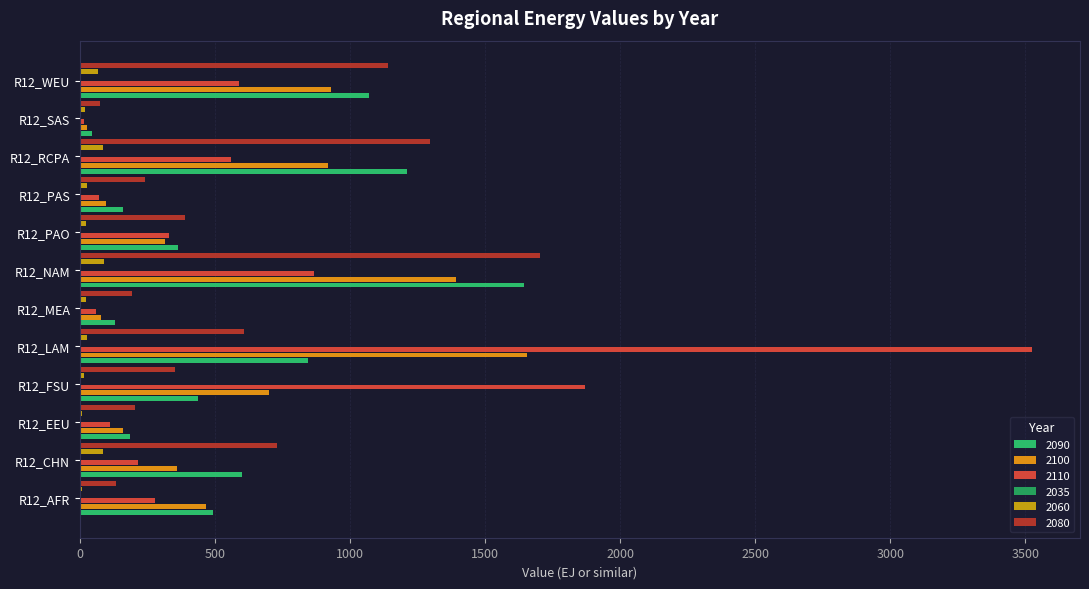

Reading right to left, transcribe all the data shown in this chart.

2090: R12_WEU=1069.0	R12_SAS=45.1	R12_RCPA=1209.9	R12_PAS=158.5	R12_PAO=361.3	R12_NAM=1642.5	R12_MEA=128.1	R12_LAM=843.4	R12_FSU=438.4	R12_EEU=186.6	R12_CHN=598.3	R12_AFR=491.1
2100: R12_WEU=931.0	R12_SAS=27.0	R12_RCPA=916.6	R12_PAS=94.9	R12_PAO=314.3	R12_NAM=1393.8	R12_MEA=76.7	R12_LAM=1654.3	R12_FSU=701.7	R12_EEU=160.2	R12_CHN=358.2	R12_AFR=464.8
2110: R12_WEU=588.0	R12_SAS=16.2	R12_RCPA=561.0	R12_PAS=70.5	R12_PAO=330.8	R12_NAM=866.3	R12_MEA=61.0	R12_LAM=3526.1	R12_FSU=1870.5	R12_EEU=111.2	R12_CHN=214.5	R12_AFR=278.3
2035: R12_WEU=0.6	R12_SAS=0.2	R12_RCPA=0.8	R12_PAS=0.3	R12_PAO=0.2	R12_NAM=0.8	R12_MEA=0.2	R12_LAM=0.3	R12_FSU=0.1	R12_EEU=0.1	R12_CHN=0.8	R12_AFR=0.1
2060: R12_WEU=67.0	R12_SAS=17.2	R12_RCPA=86.6	R12_PAS=27.6	R12_PAO=23.3	R12_NAM=89.7	R12_MEA=20.9	R12_LAM=27.6	R12_FSU=16.0	R12_EEU=9.2	R12_CHN=86.6	R12_AFR=6.1
2080: R12_WEU=1140.9	R12_SAS=75.3	R12_RCPA=1297.1	R12_PAS=240.1	R12_PAO=388.1	R12_NAM=1704.3	R12_MEA=192.2	R12_LAM=608.2	R12_FSU=351.4	R12_EEU=202.7	R12_CHN=729.7	R12_AFR=135.2